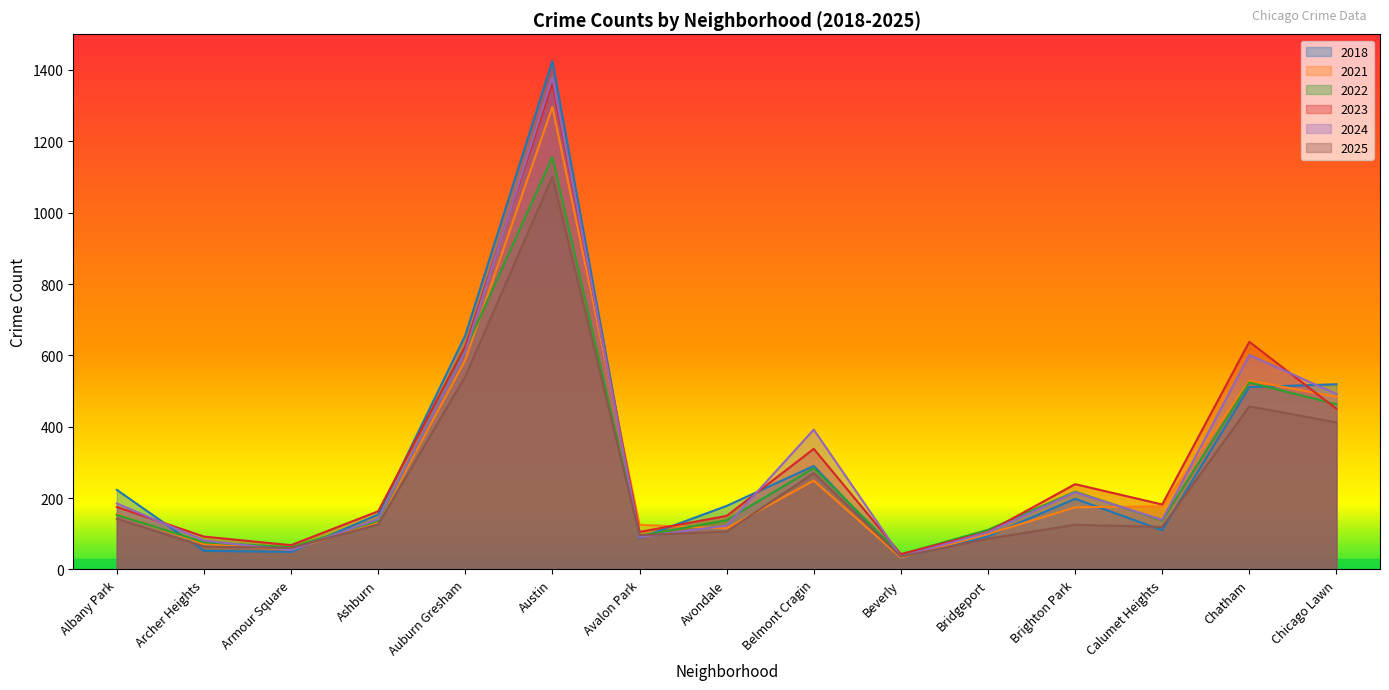

Which series changed the most between Avalon Park and Chicago Lawn?

2018